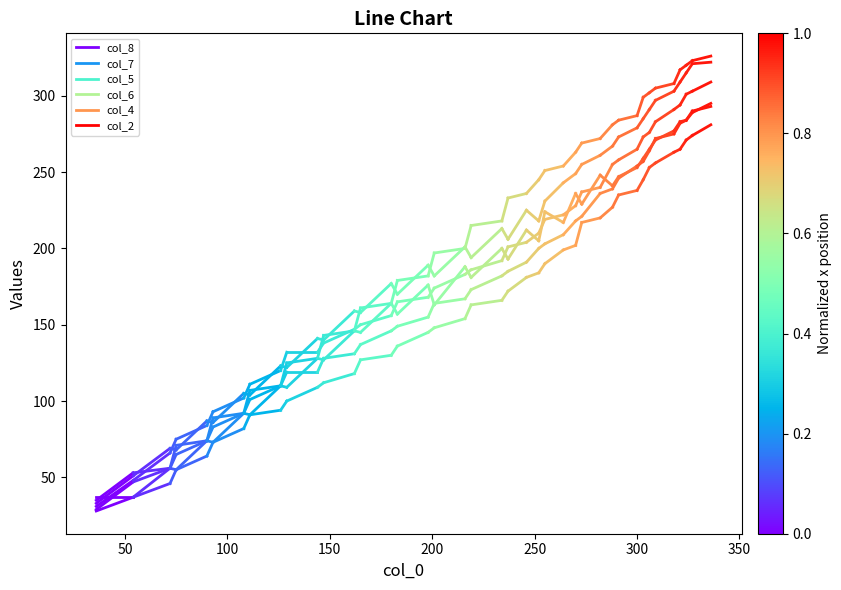

What is the value of the col_6 point at the 1st from the left?

31